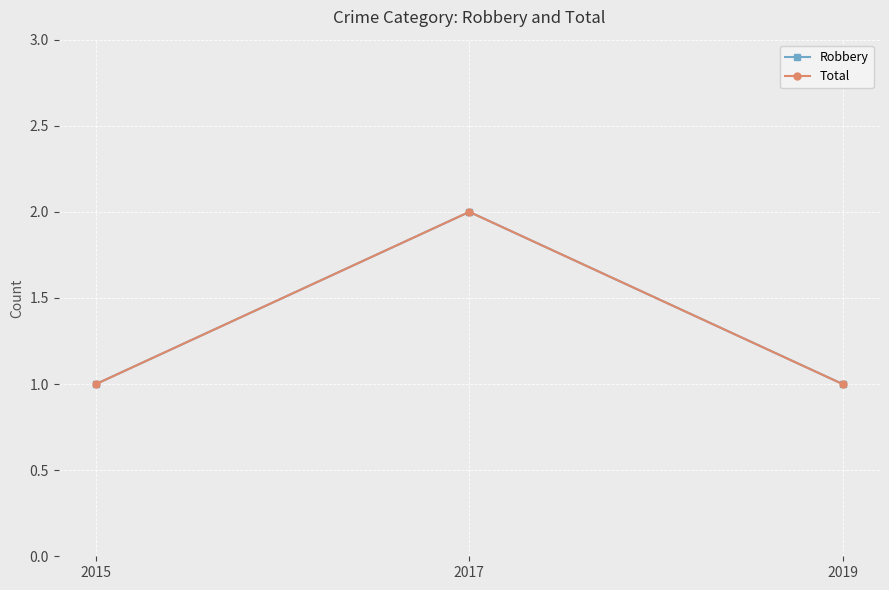

Rank the series at 2017 from lowest to highest value.

Robbery, Total